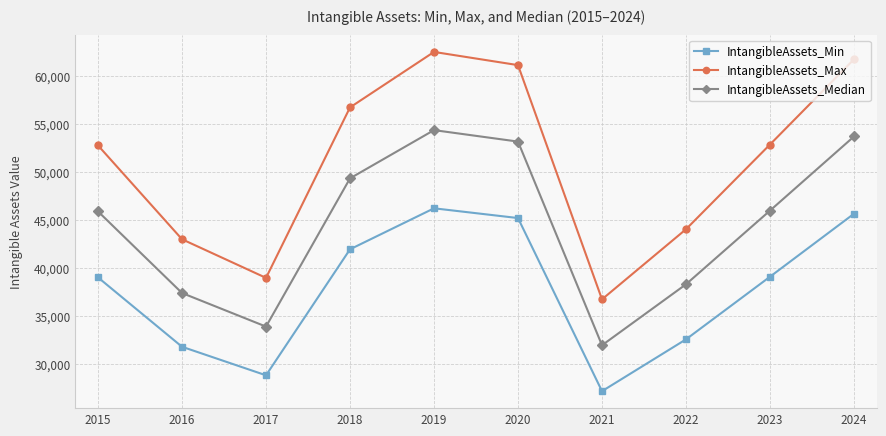

What is the average value of the IntangibleAssets_Min series?

37734.3